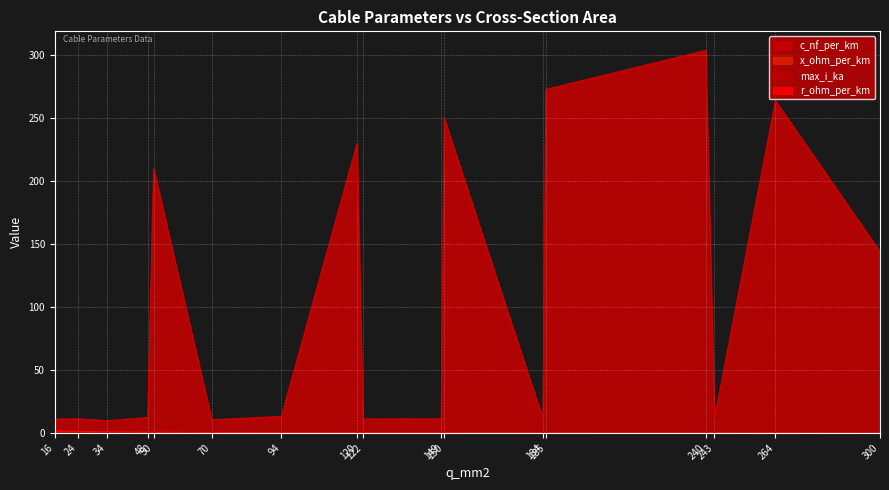

List the labels in order of max_i_ka value, largest first.

243, 300, 184, 149, 240, 122, 185, 94, 150, 70, 120, 264, 48, 34, 50, 24, 16